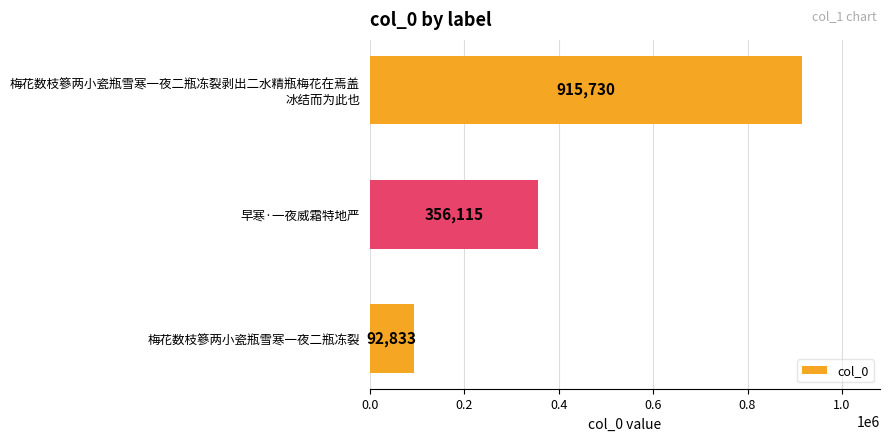

Where is the data nearest to the value 504281?

早寒·一夜威霜特地严